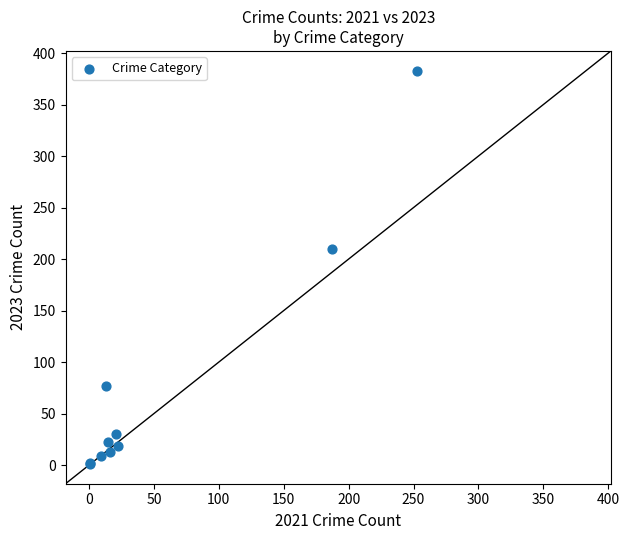

What Y value in the scatter plot is closest to 192?

210